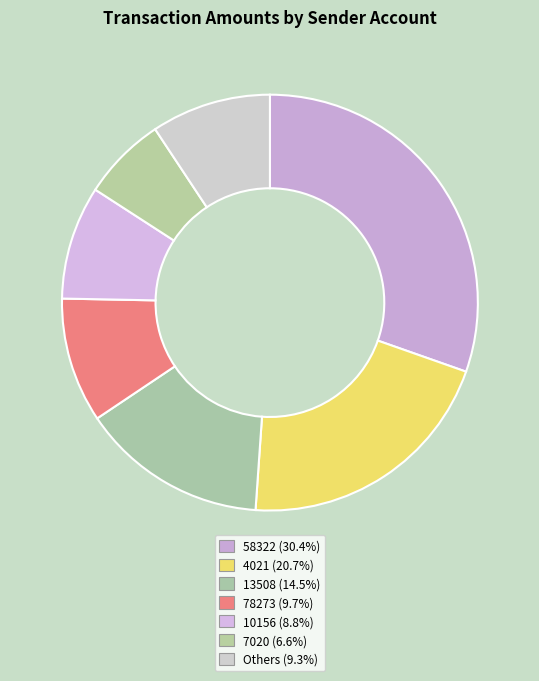

Count the number of slices in the pie.

7